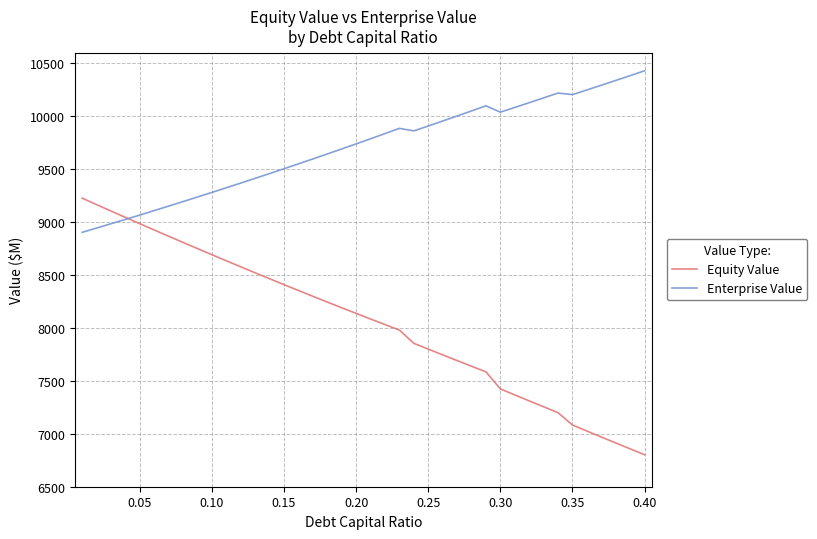

Count the number of data series in this chart.

2